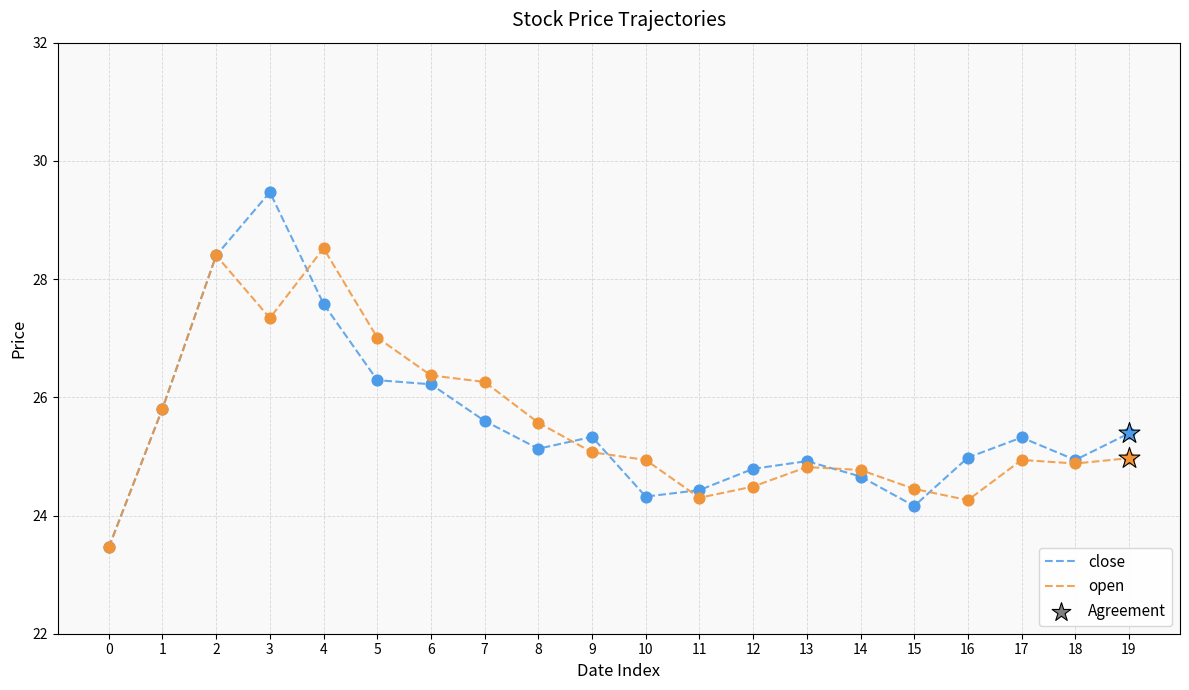

Is the value of open at 13 greater than the value of close at 7?

No